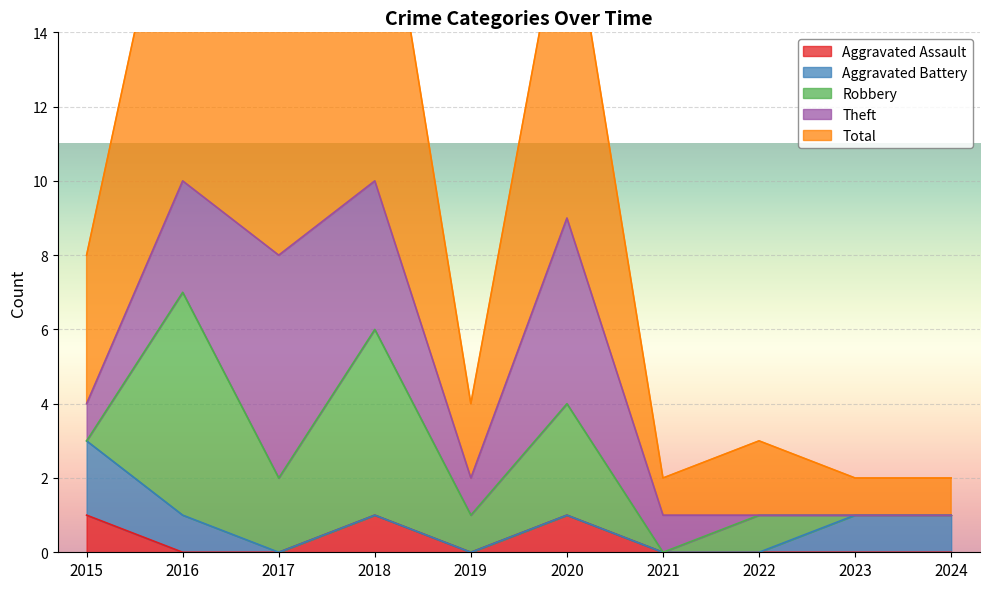

At which category is the sum across all series the highest?

2016